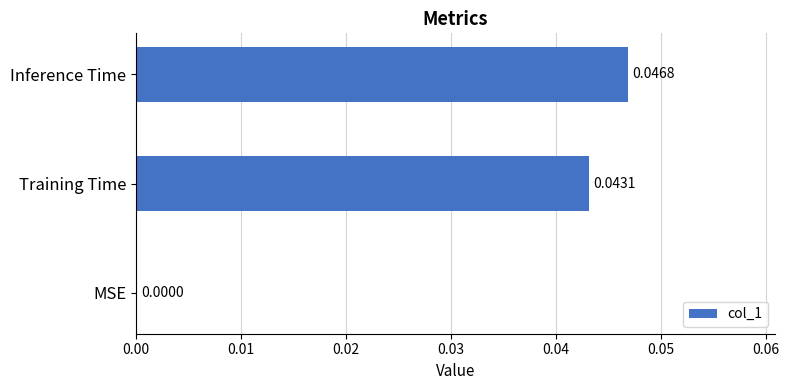

Are the bars horizontal?

Yes